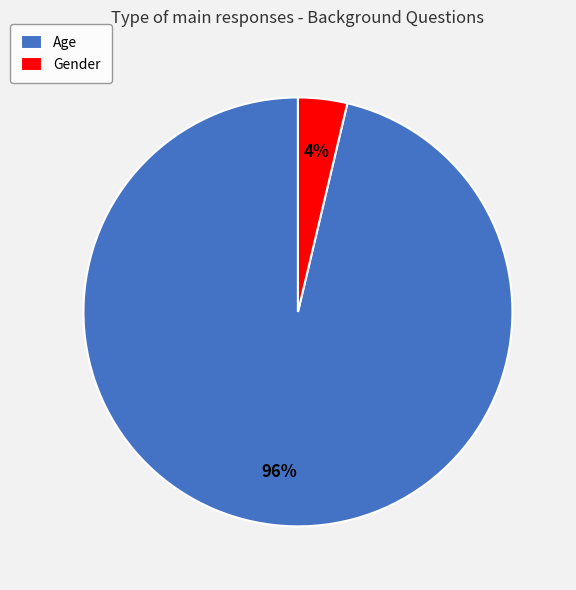

How many segments does this pie chart have?

2